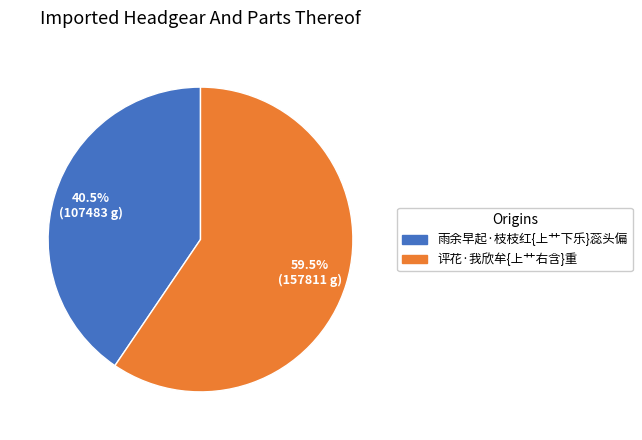

Which has a higher value, 雨余早起·枝枝红{上艹下乐}蕊头偏 or 评花·我欣牟{上艹右含}重?

评花·我欣牟{上艹右含}重